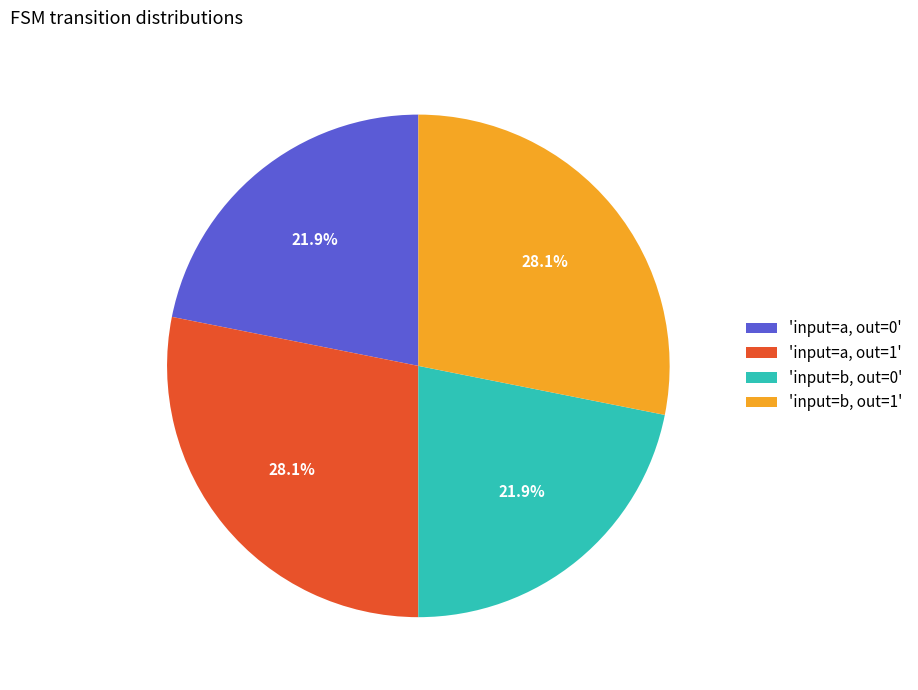

Between 'input=a, out=1' and 'input=a, out=0', which is larger?

'input=a, out=1'